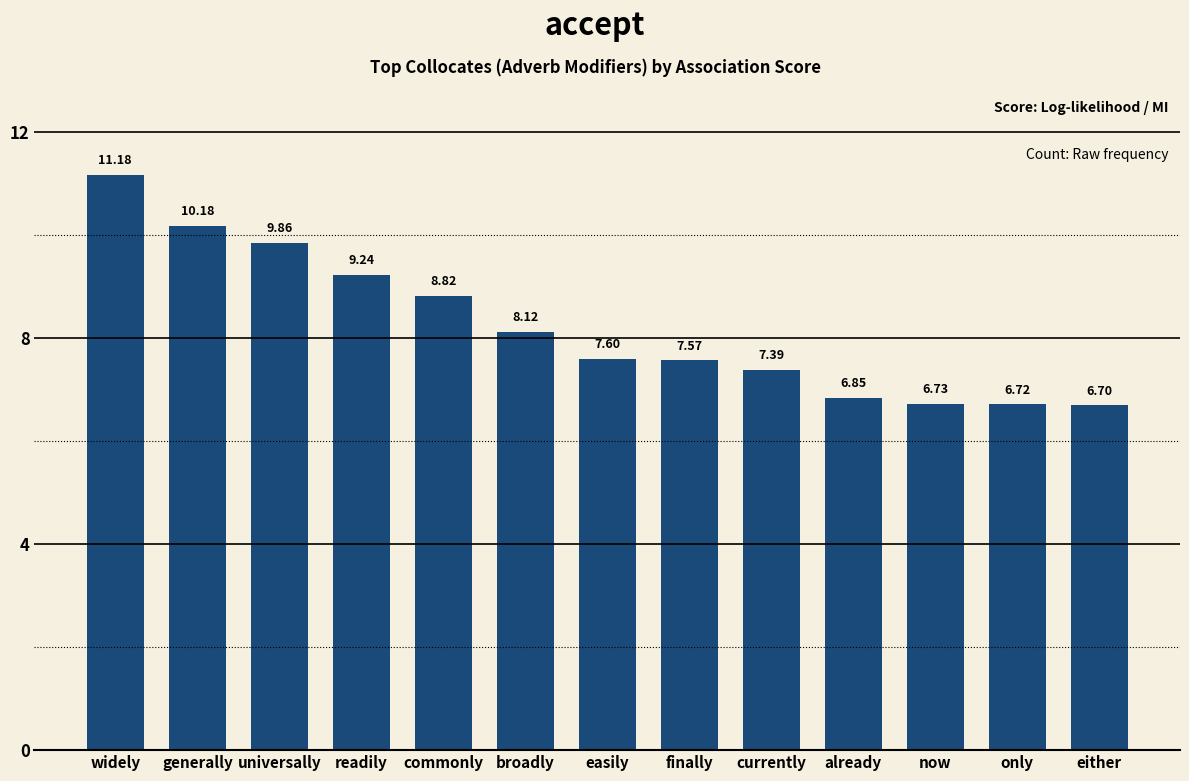

Which has a higher value, only or finally?

finally